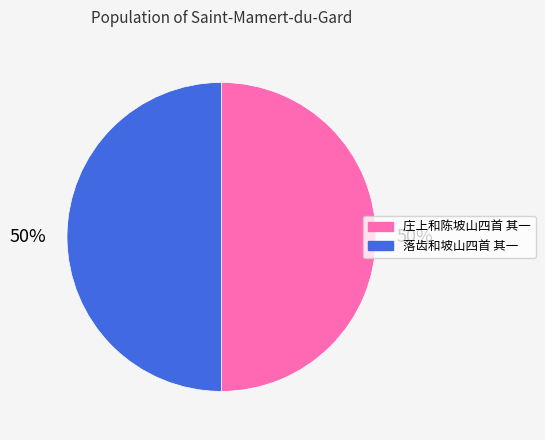

To the nearest percent, what portion does 落齿和坡山四首 其一 represent?

50%